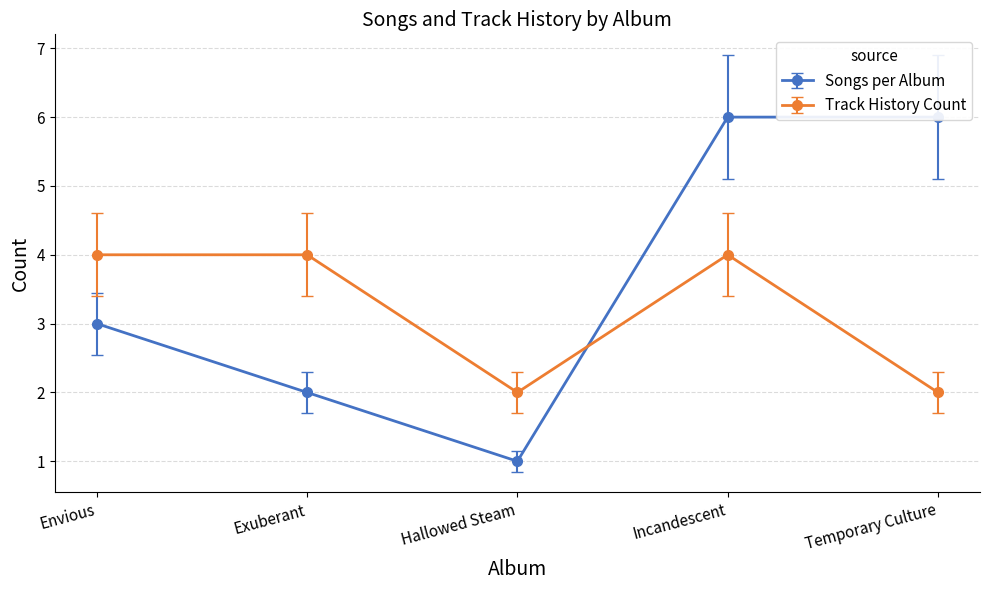

What is the approximate value of Songs per Album at Envious?

3.0